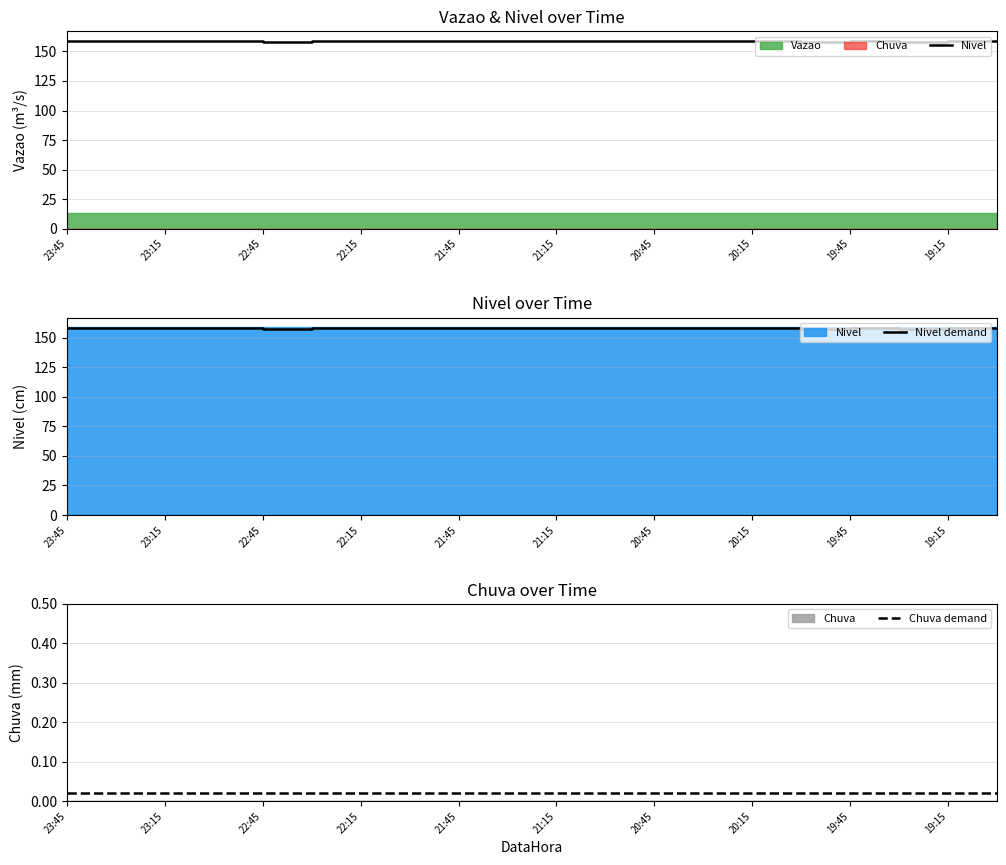

How many series are shown in this chart?

3